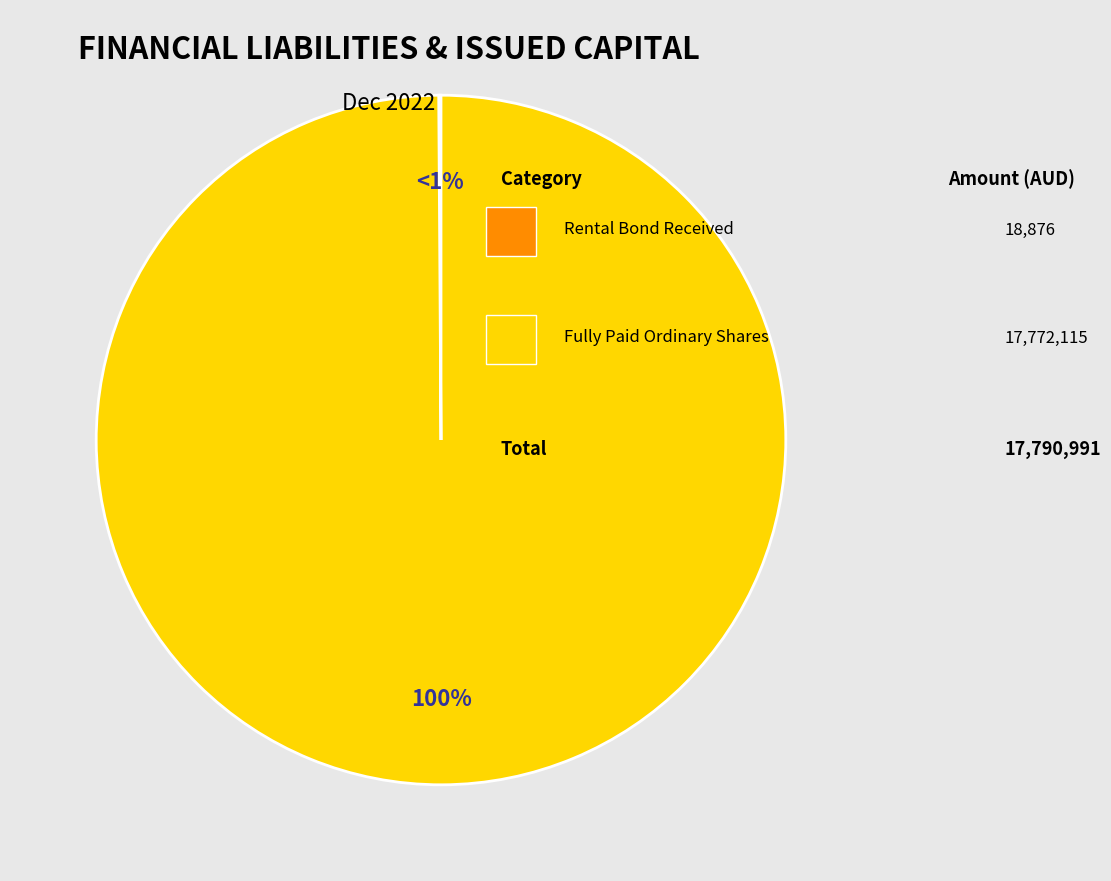

True or false: 1,000 shares - Fully paid ordinary shares accounts for 100% of the total.

True